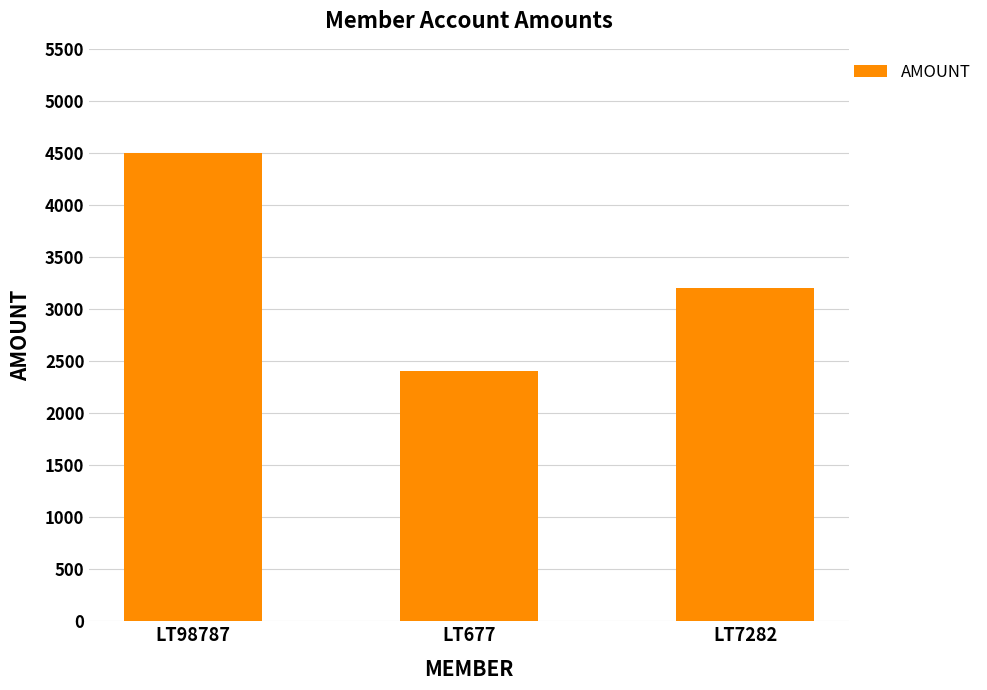

What is the label of the 3rd bar from the right?

LT98787